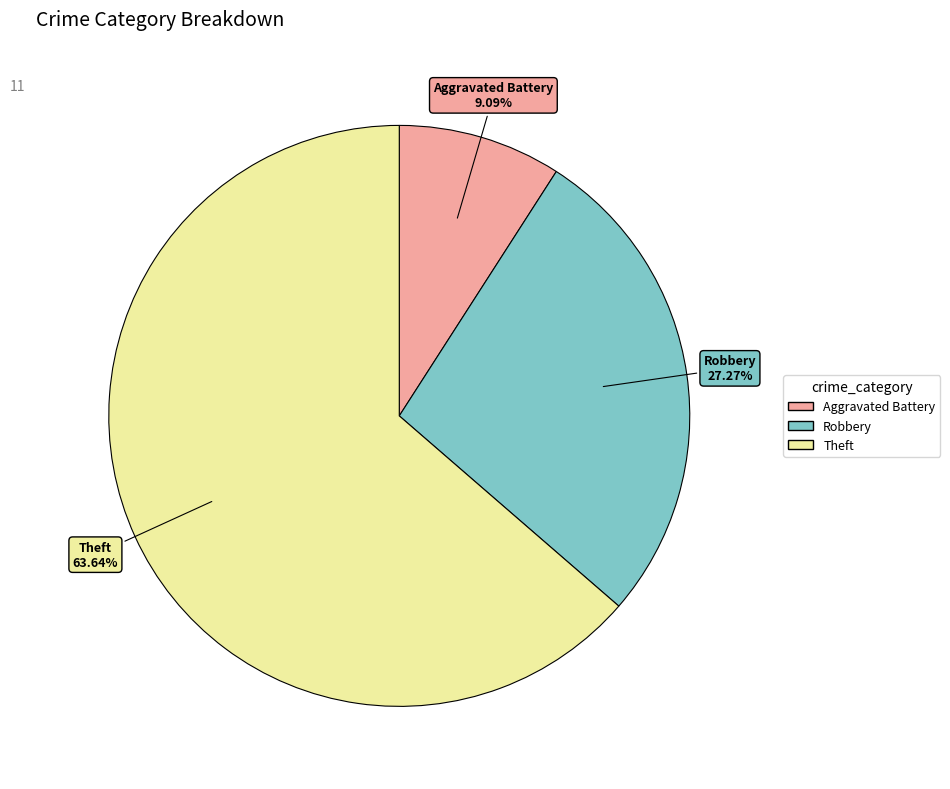

Is there a majority slice in this chart?

Yes